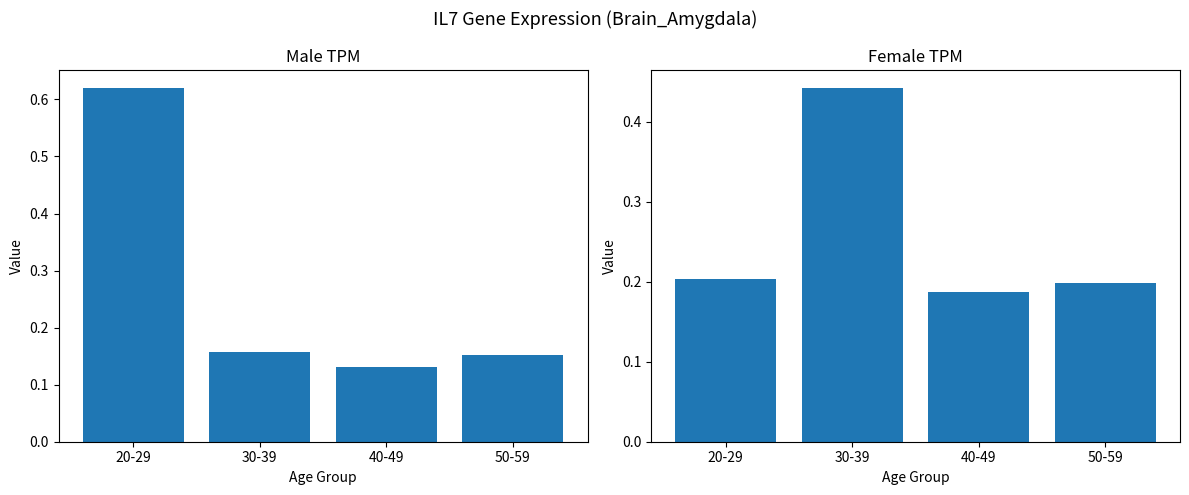

Where is male nearest to the value 0?

40-49